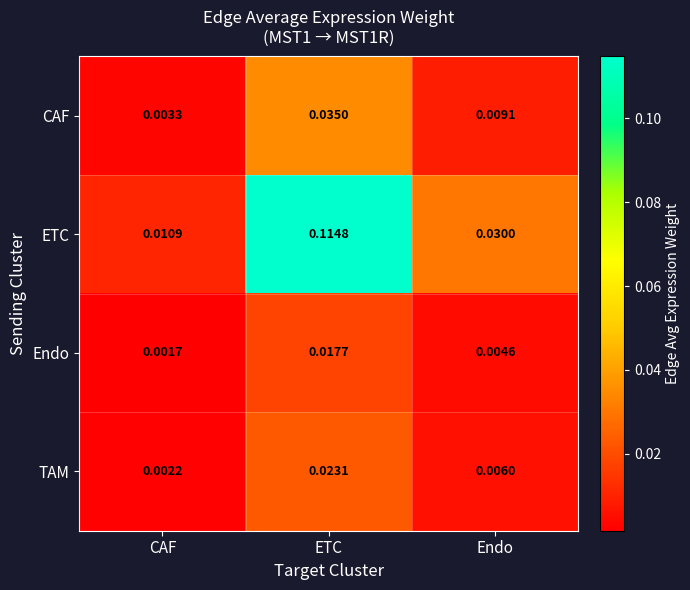

Which category has the highest value across all series?

ETC